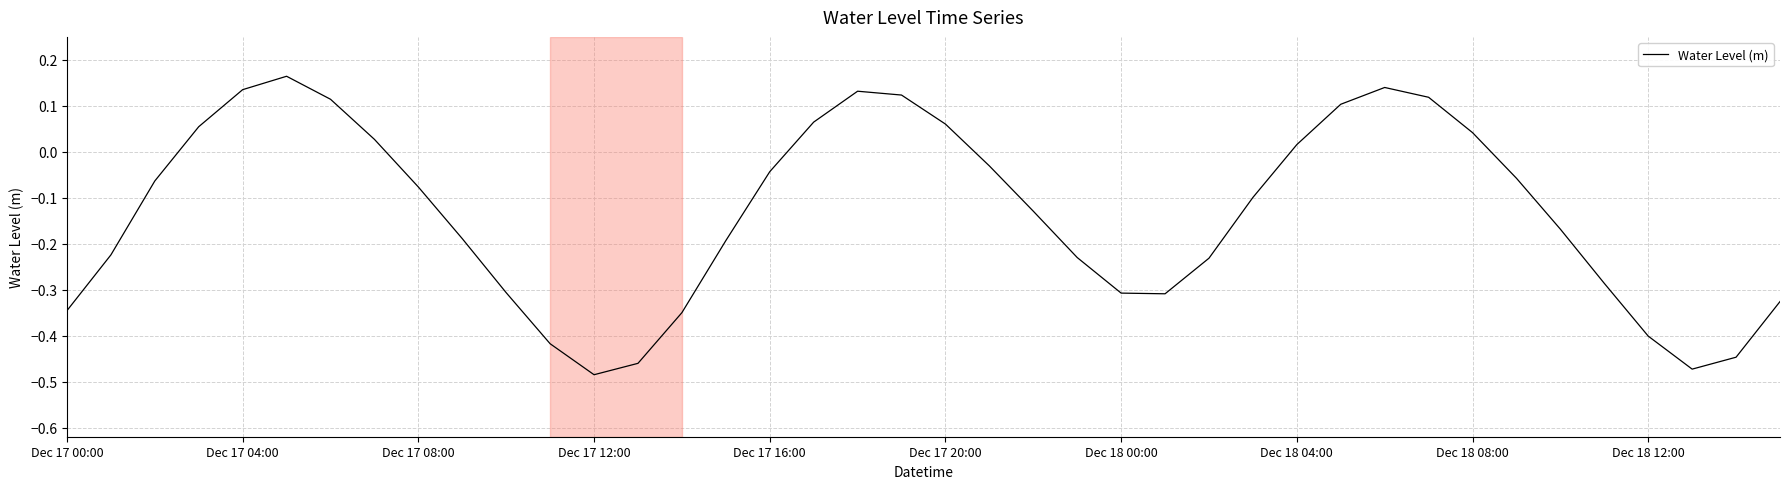

What is the difference between the maximum and minimum values?

0.6